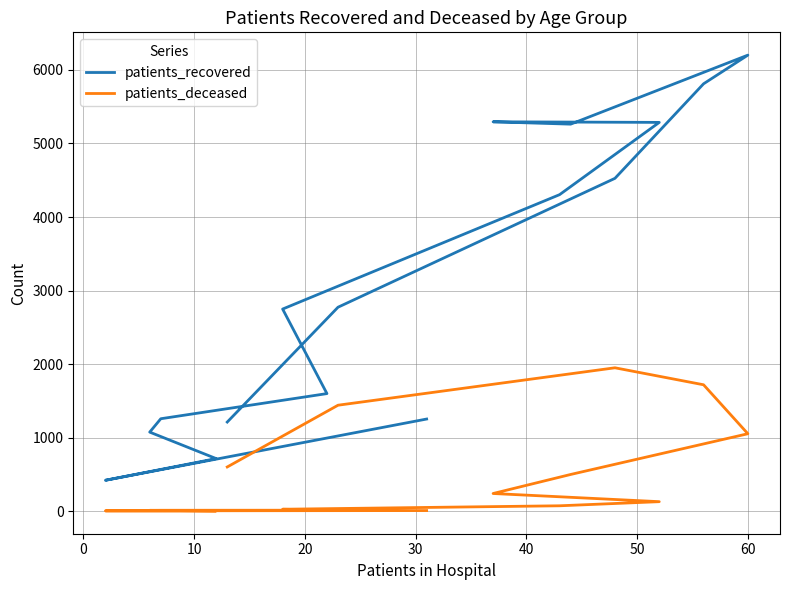

Rank the series by their maximum value, from highest to lowest.

patients_recovered, patients_deceased